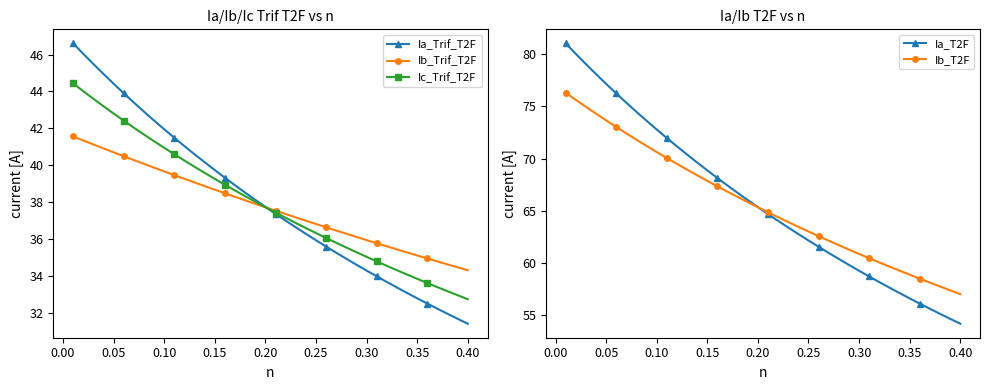

True or false: Ia_Trif_T2F has a value of 9.2 at 0.40.

False